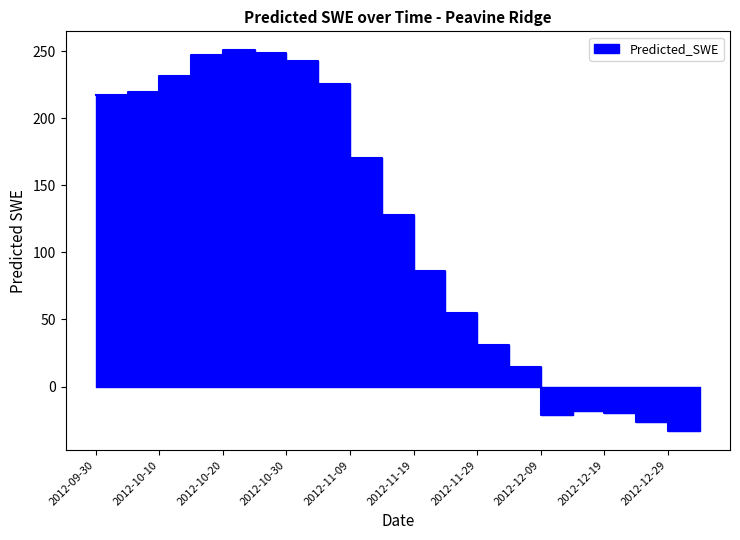

What is the label of the 17th point from the left?

2012-12-19